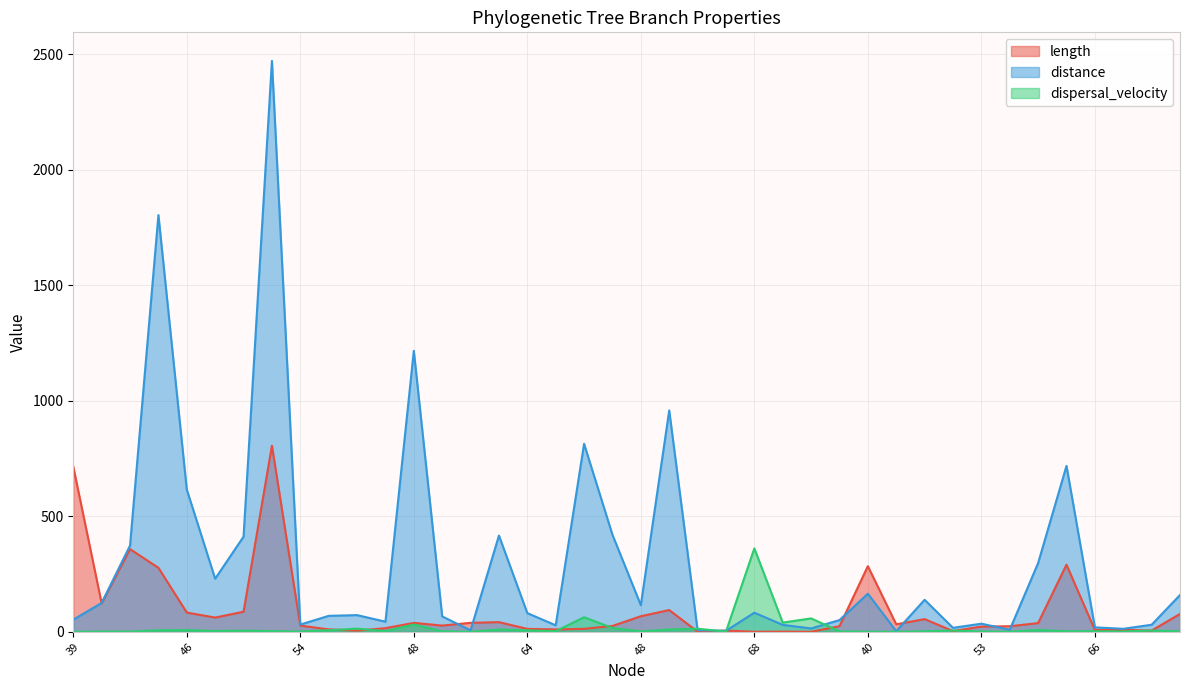

How many lines are shown in the chart?

3